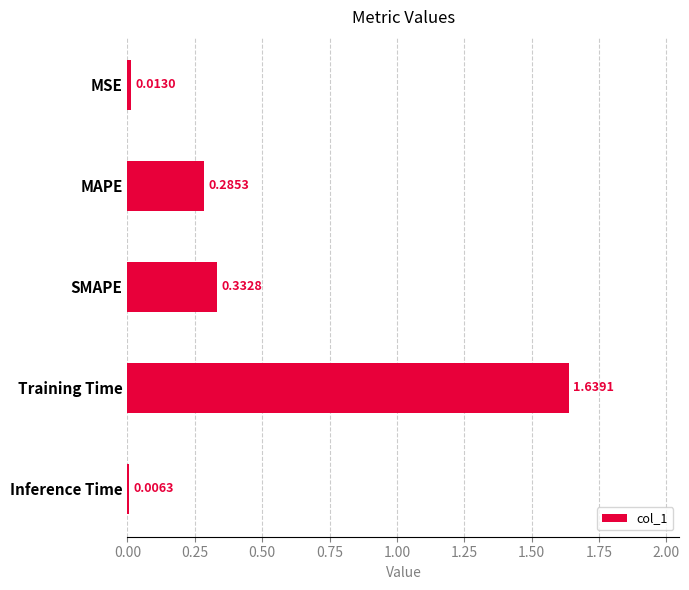

What is the sum of the values at MSE and Training Time?

1.7